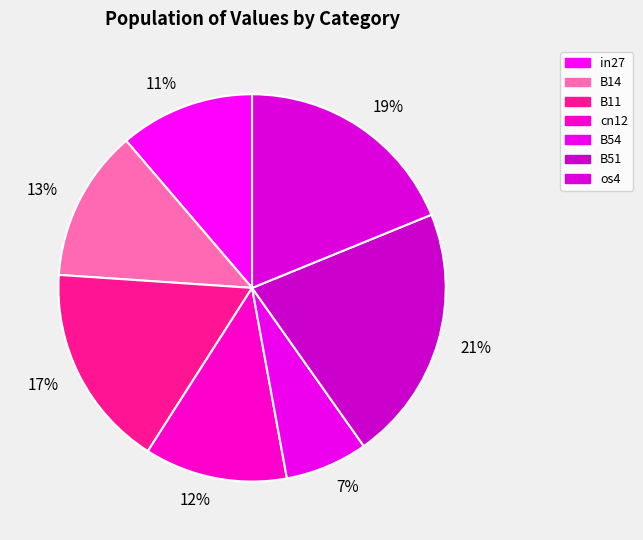

Is there a majority slice in this chart?

No